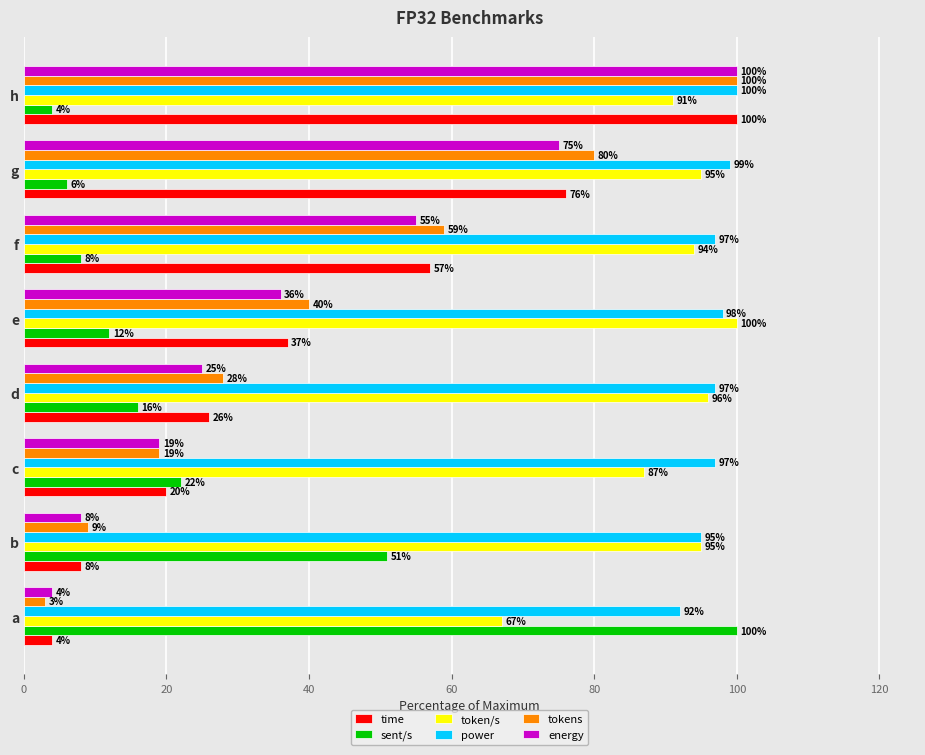

How many series are shown in this chart?

6